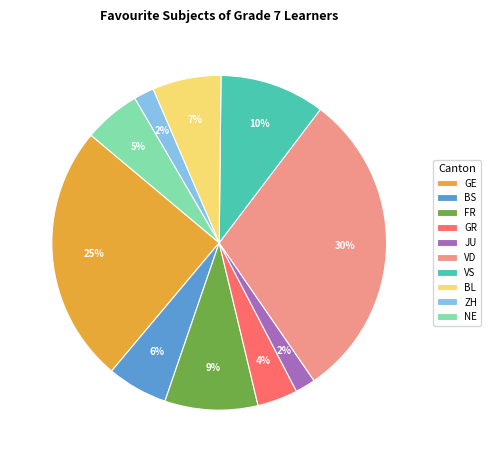

The VS slice represents 10% of the pie. True or false?

True